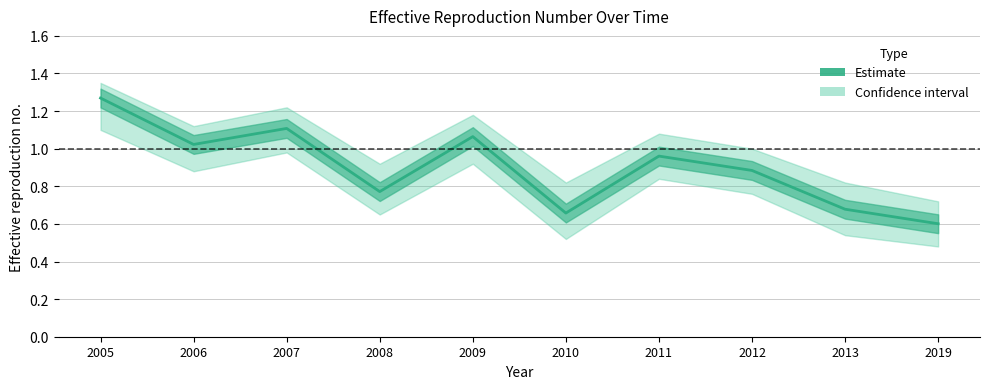

List the labels in order of value, largest first.

2005, 2007, 2009, 2006, 2011, 2012, 2008, 2013, 2010, 2019